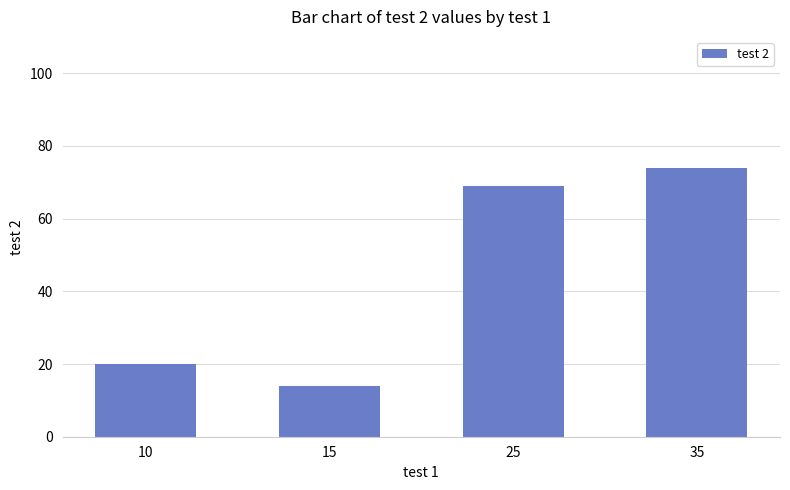

What is the change in value from 15 to 35?

+60